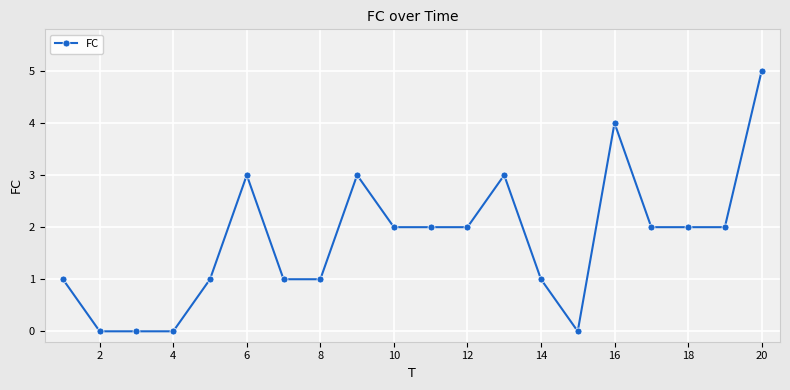

What is the sum of all values?

35